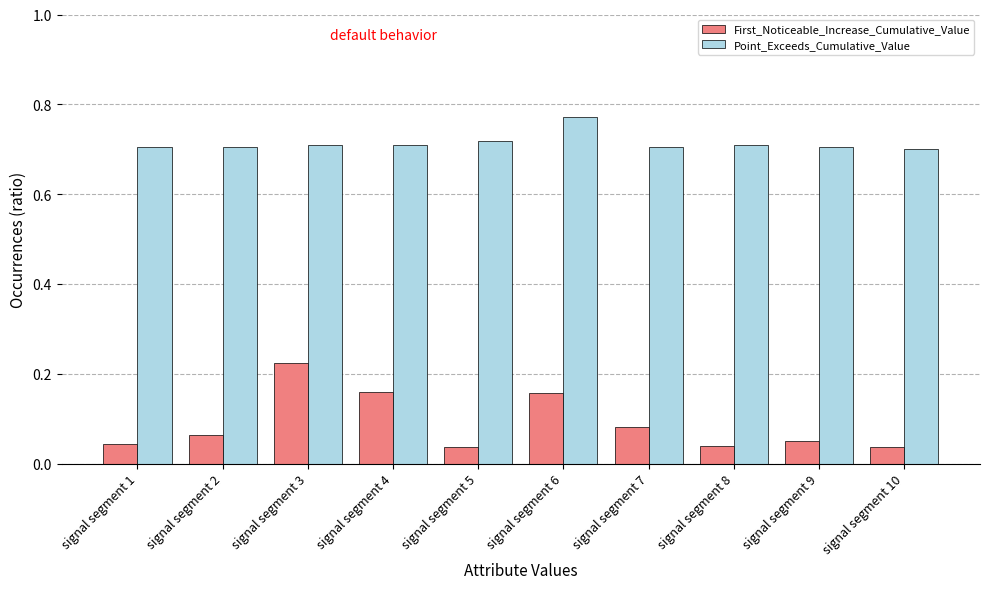

Which series has the widest spread of values?

First_Noticeable_Increase_Cumulative_Value